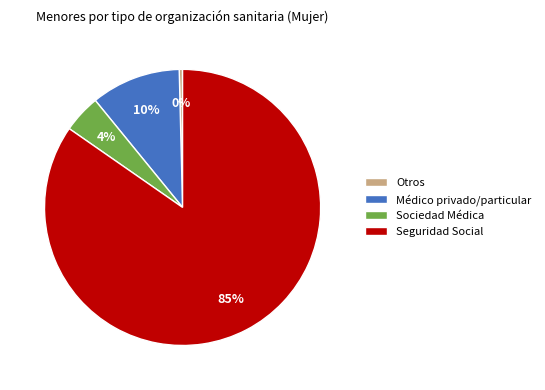

Which has a higher value, Sociedad Médica or Otros?

Sociedad Médica